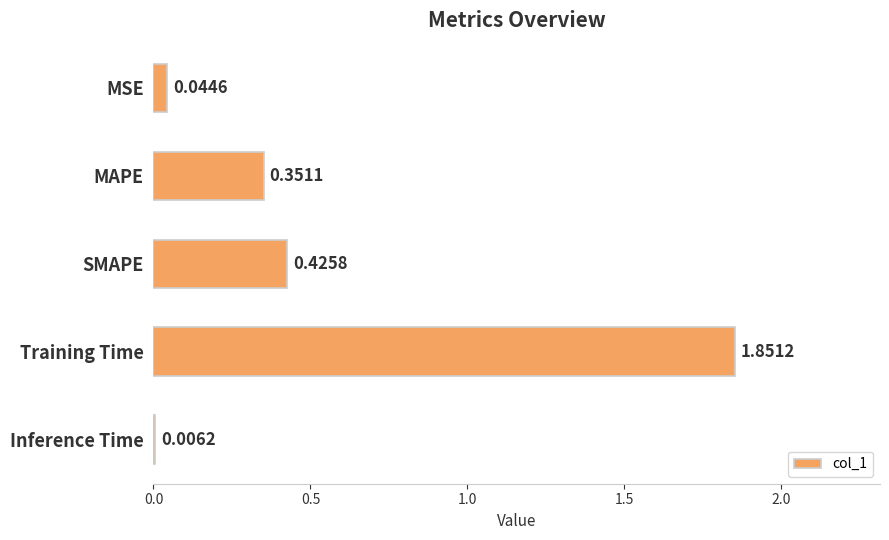

What is the change in value from MSE to MAPE?

+0.3